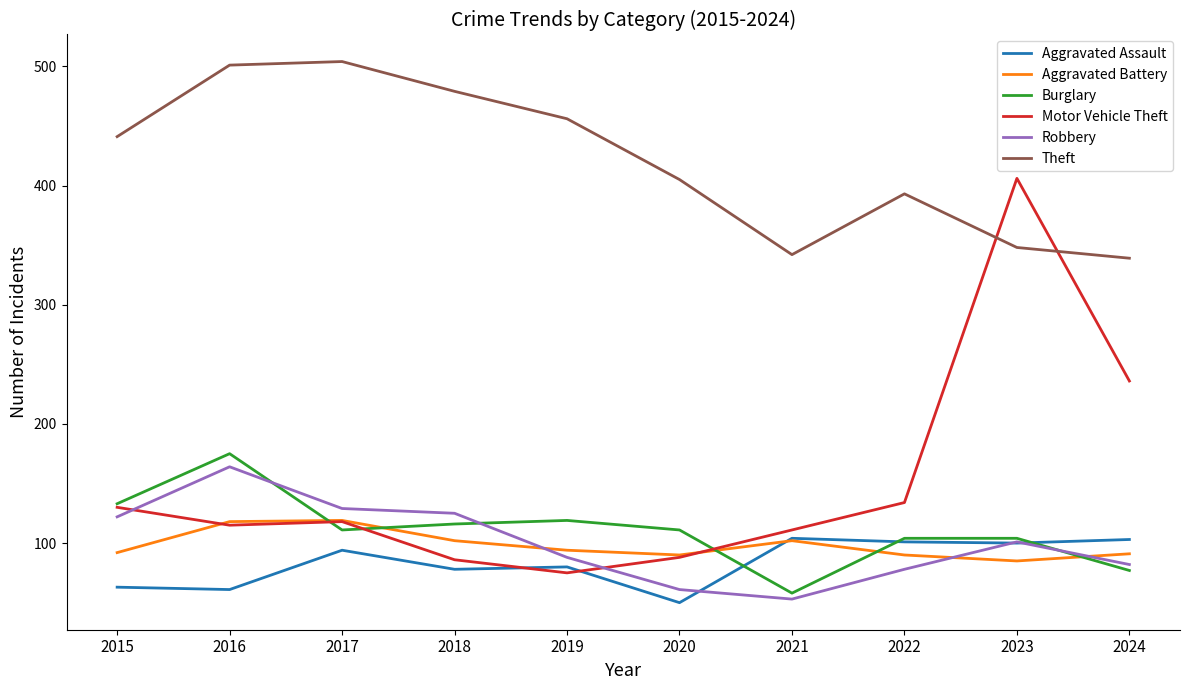

Between which two adjacent categories do Burglary and Aggravated Battery first intersect?

2016 and 2017